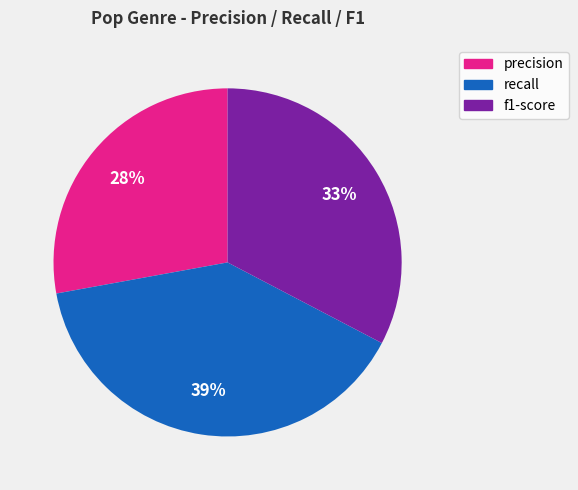

To the nearest percent, what is the combined percentage of recall and precision?

67%